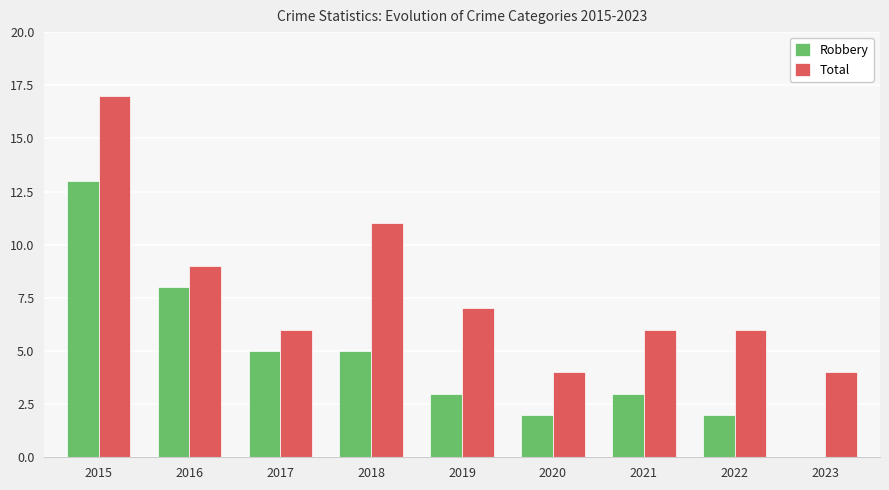

True or false: Robbery has a value of 2 at 2019.

False